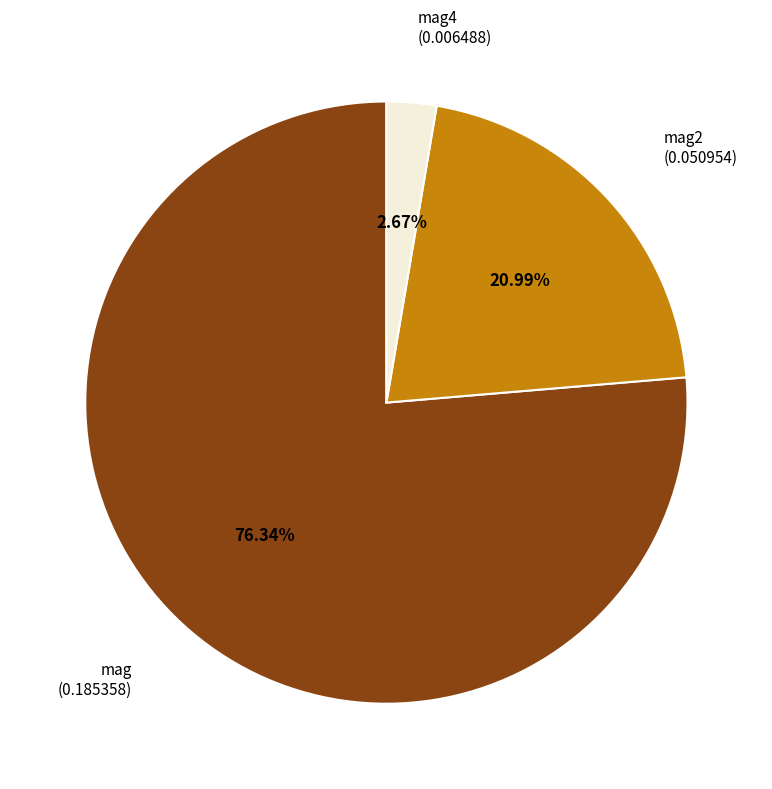

Which category has the biggest portion of the pie?

mag (0.185358)